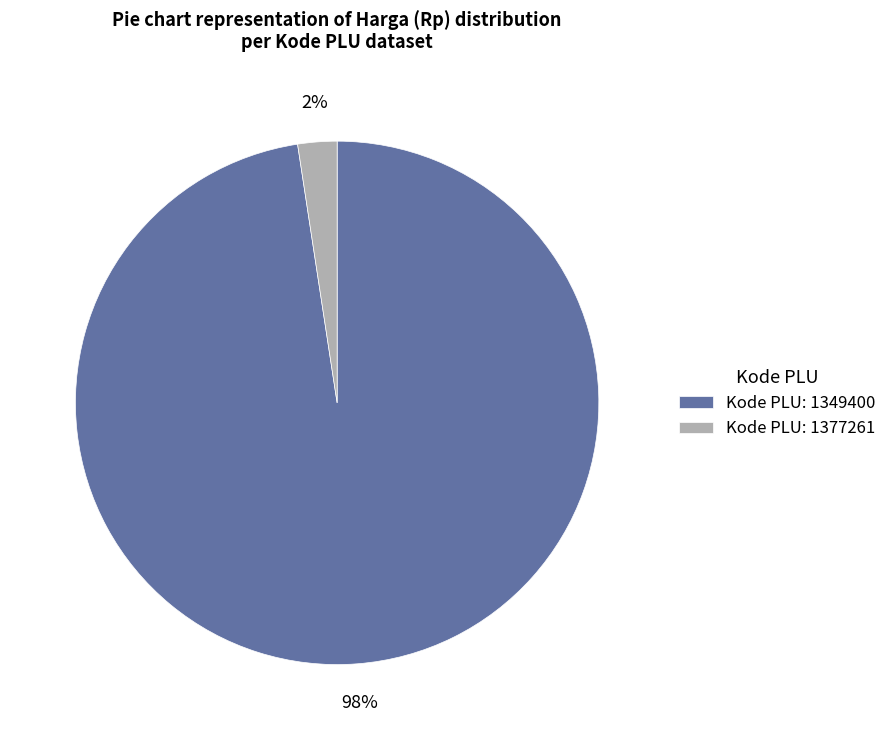

Which category accounts for the majority?

Kode PLU: 1349400